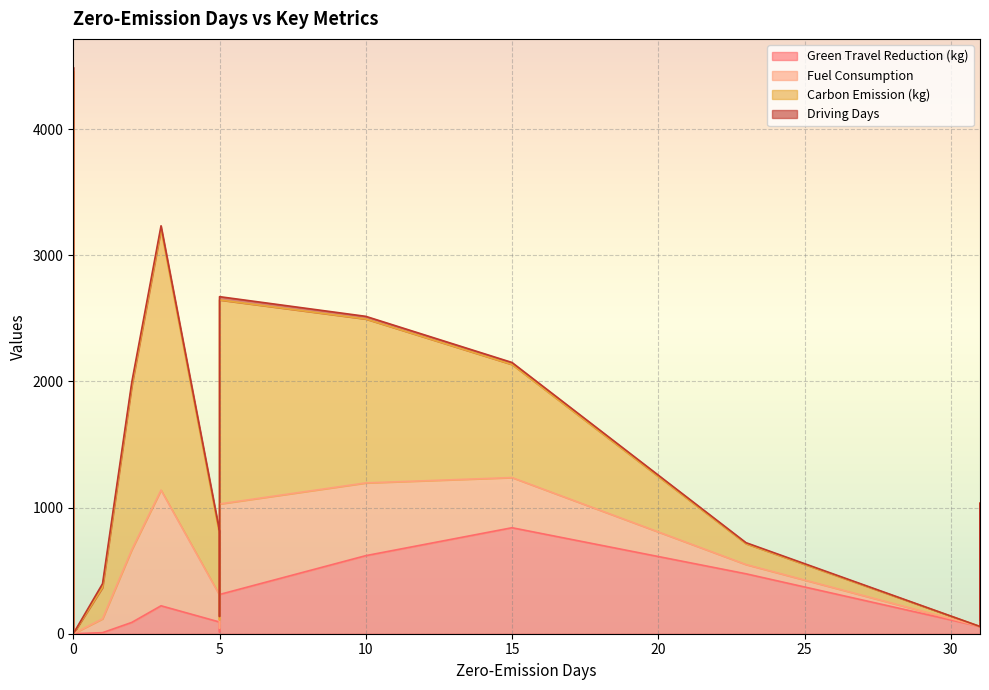

Which series has the largest range (max minus min)?

Carbon Emission (kg)